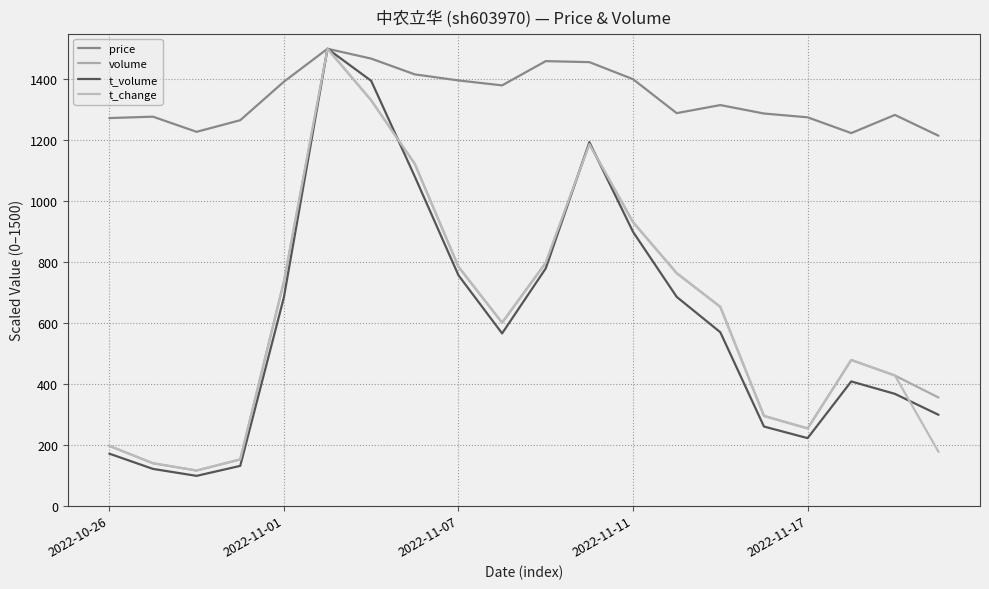

Which category has the highest value across all series?

5